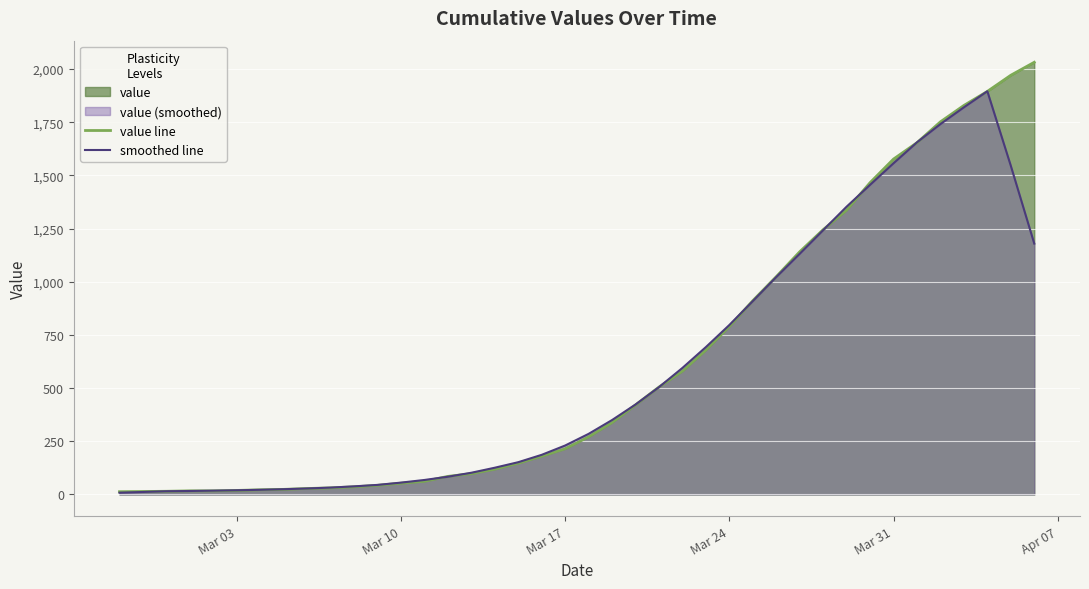

What is the minimum value for smoothed line?

8.4